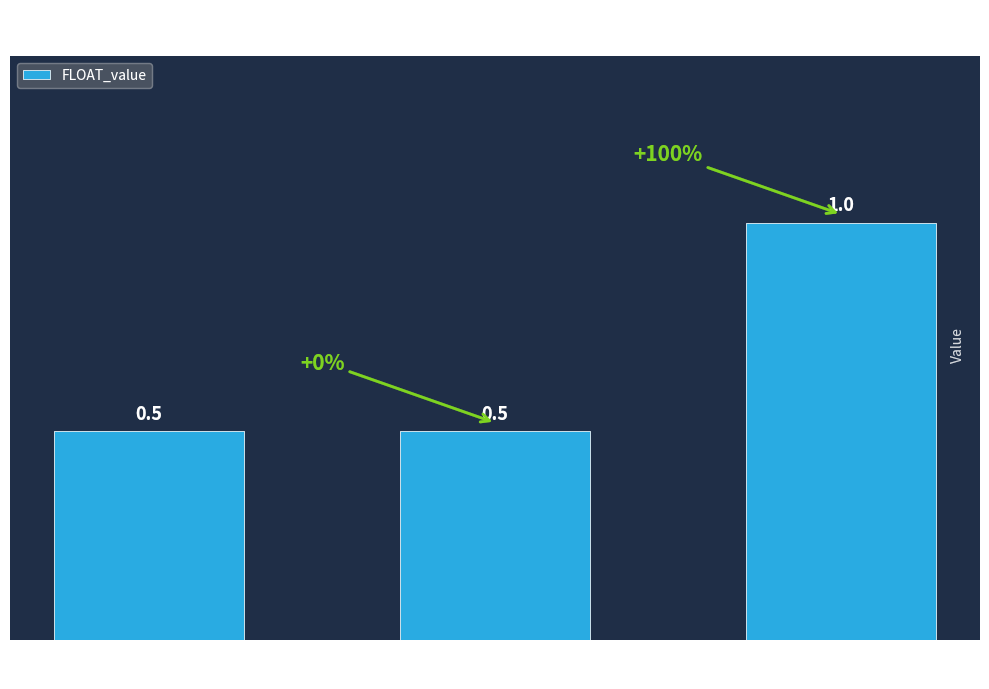

Reading left to right, what are all the values shown in this chart?

0.5	0.5	1.0